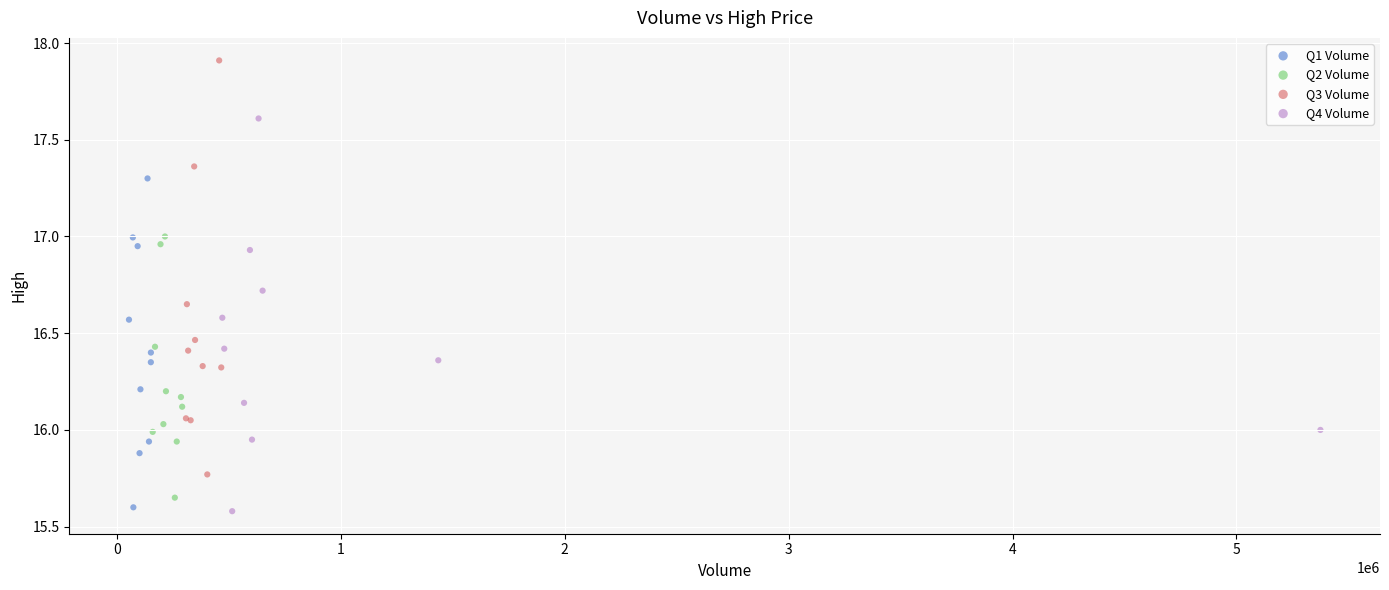

Which series reaches the maximum Y coordinate?

Q3 Volume